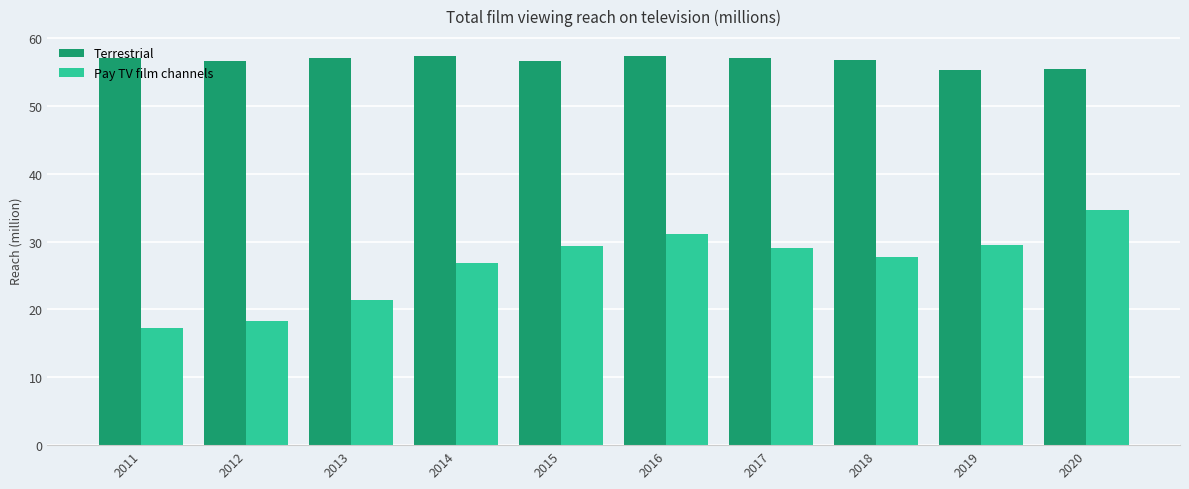

Is the value of Terrestrial at 2012 greater than the value of Pay TV film channels at 2014?

Yes